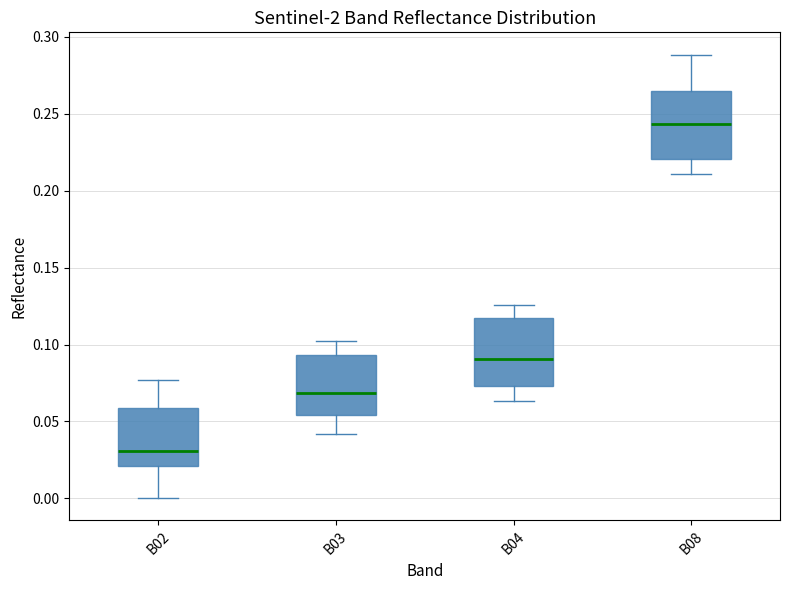

Reading left to right, read every box against the y-axis: the position of its median line, the range the box covers, and the ends of its whiskers. The values are not printed on the chart, so give them approximately, as read against the axis.

B02: median 0.030, box 0.020 to 0.060, whiskers 0.000 to 0.075
B03: median 0.070, box 0.055 to 0.095, whiskers 0.040 to 0.100
B04: median 0.090, box 0.075 to 0.115, whiskers 0.065 to 0.125
B08: median 0.245, box 0.220 to 0.265, whiskers 0.210 to 0.290